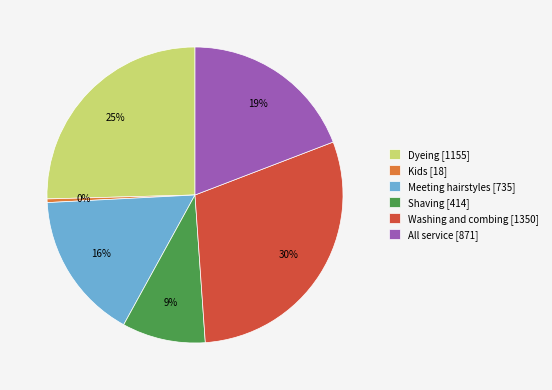

Is the sum of Meeting hairstyles and Shaving greater than half?

No